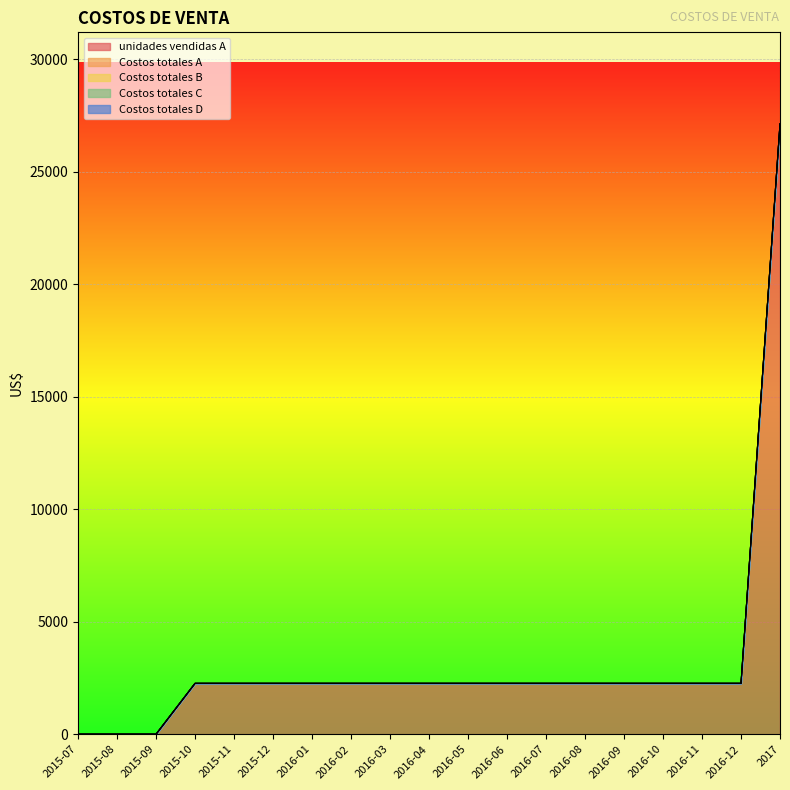

True or false: Costos totales D and Costos totales B cross at least once.

False